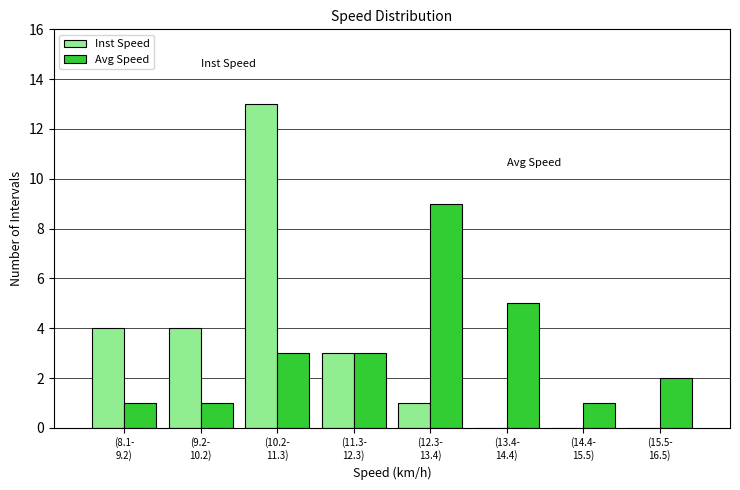

What is the highest value of the Inst Speed series?

13